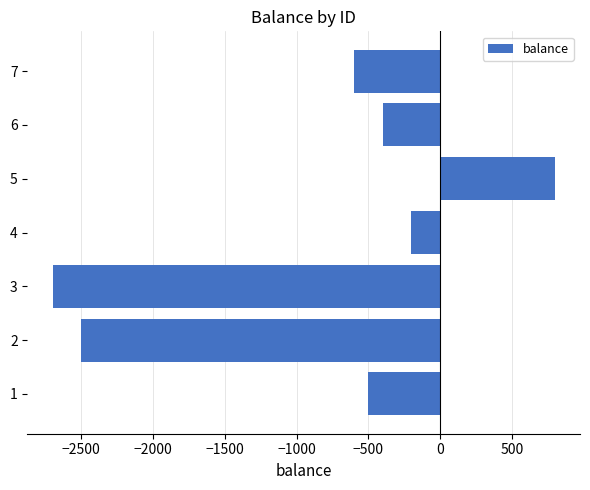

Reading top to bottom, what are all the values shown in this chart?

-600	-400	800	-200	-2700	-2500	-500